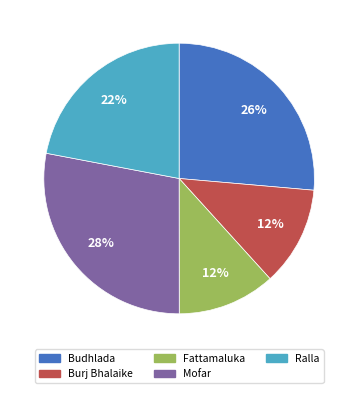

Combined, do Fattamaluka and Budhlada account for over 50%?

No